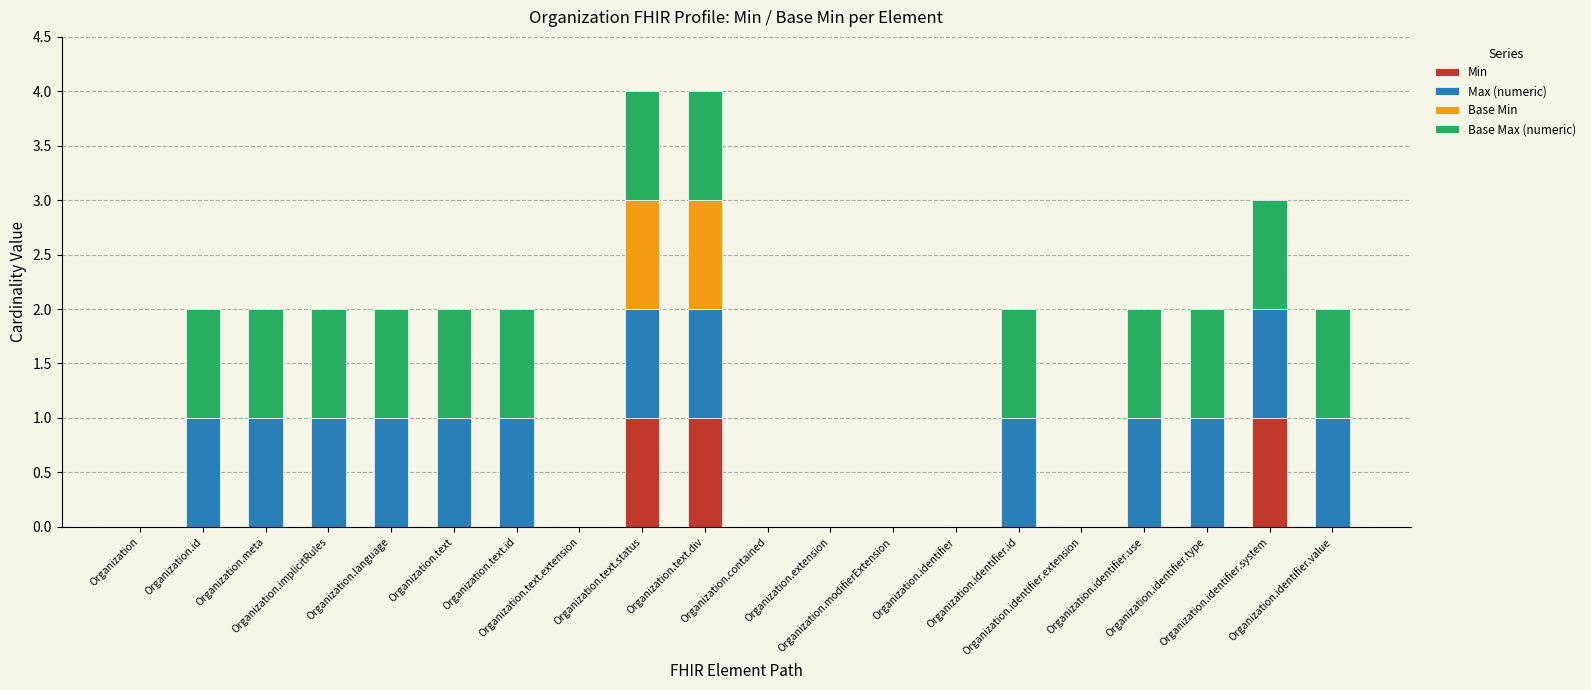

What is the sum of all Min values?

3